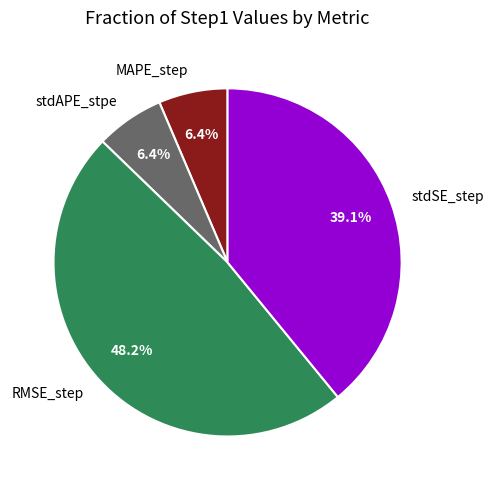

Does stdAPE_stpe represent more than half of the total?

No